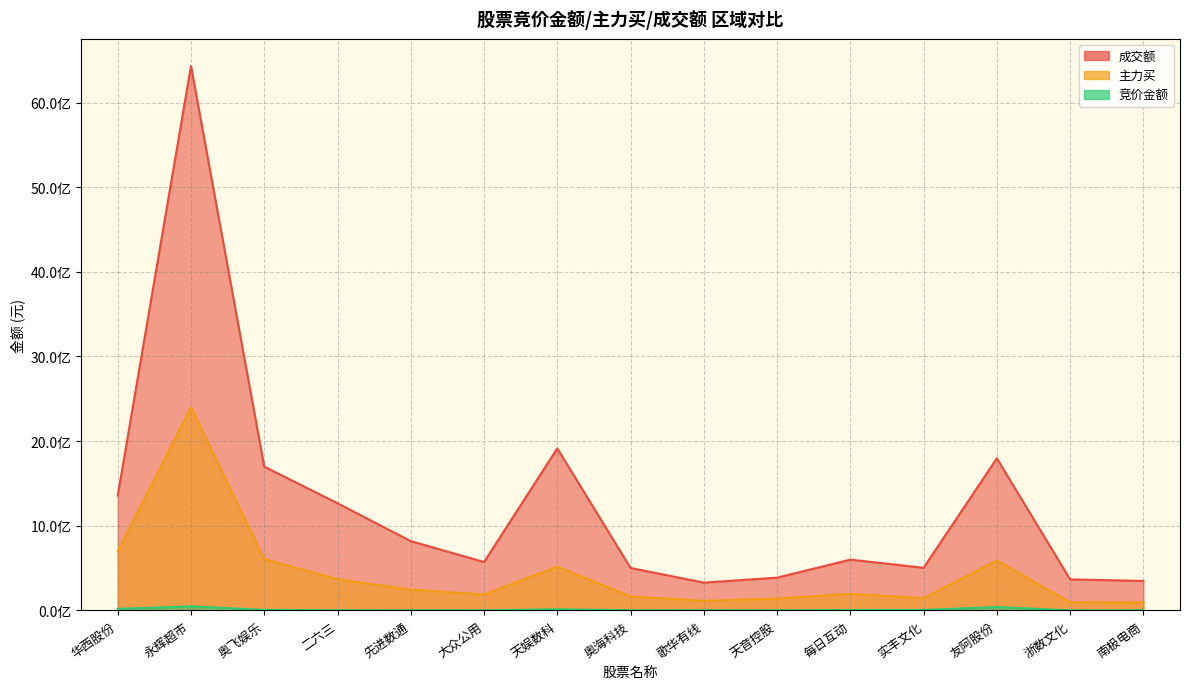

What is the average value of the 主力买 series?

437649054